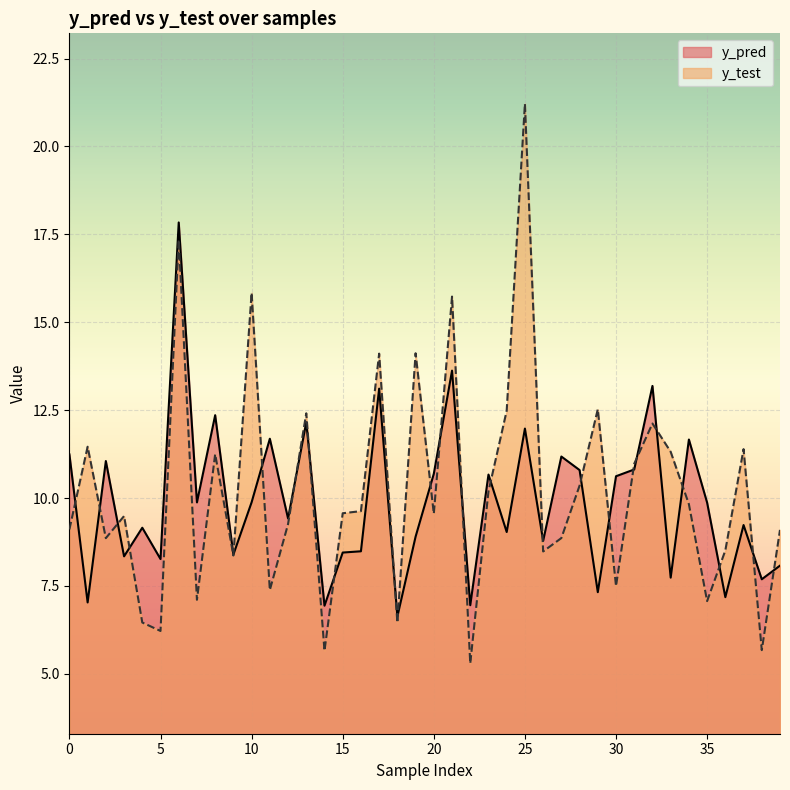

Reading left to right, list all the values displayed in this chart.

y_pred: 0=11.2	1=7.0	2=11.1	3=8.3	4=9.2	5=8.3	6=17.8	7=9.9	8=12.4	9=8.4	10=9.9	11=11.7	12=9.4	13=12.2	14=6.9	15=8.4	16=8.5	17=13.1	18=6.6	19=8.9	20=10.7	21=13.6	22=7.0	23=10.7	24=9.0	25=12.0	26=8.8	27=11.2	28=10.8	29=7.3	30=10.6	31=10.8	32=13.2	33=7.7	34=11.7	35=9.9	36=7.2	37=9.2	38=7.7	39=8.1
y_test: 0=9.1	1=11.5	2=8.9	3=9.5	4=6.5	5=6.2	6=17.3	7=7.1	8=11.2	9=8.4	10=15.8	11=7.4	12=9.3	13=12.4	14=5.7	15=9.6	16=9.6	17=14.1	18=6.5	19=14.1	20=9.6	21=15.7	22=5.3	23=10.2	24=12.5	25=21.2	26=8.5	27=8.9	28=10.4	29=12.5	30=7.5	31=11.0	32=12.1	33=11.3	34=9.8	35=7.1	36=8.5	37=11.4	38=5.7	39=9.1